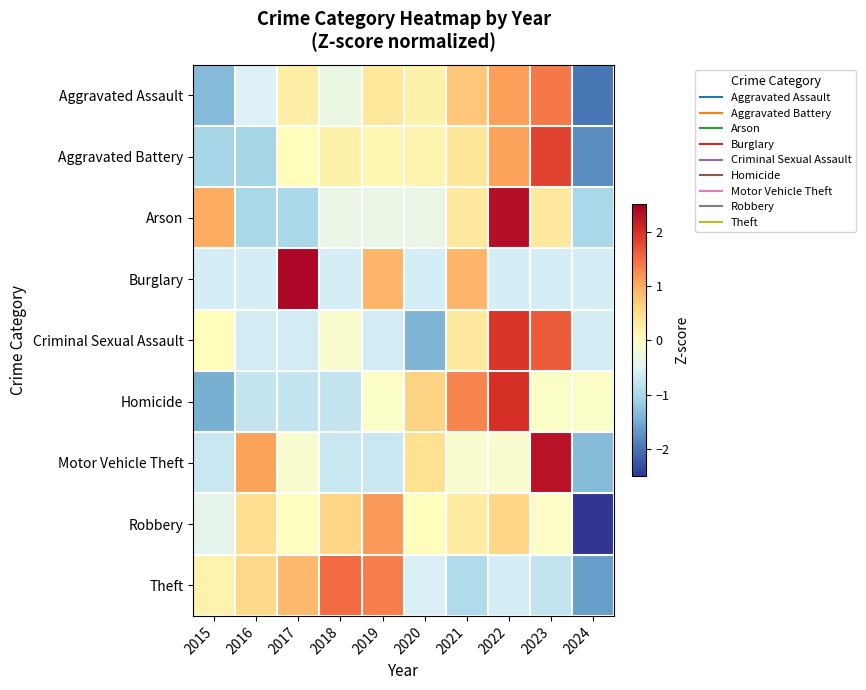

Which has a higher value, 2018 or 2021?

2021